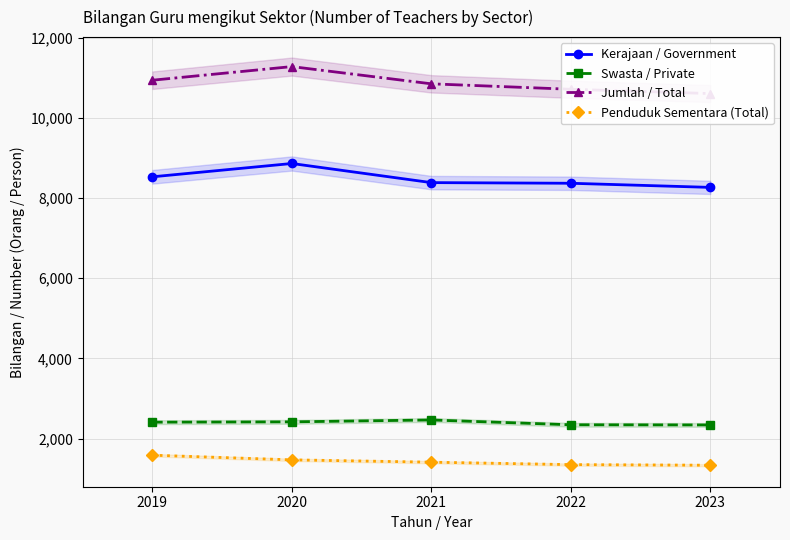

Rank the series at 2023 from lowest to highest value.

Penduduk Sementara (Total), Swasta / Private, Kerajaan / Government, Jumlah / Total